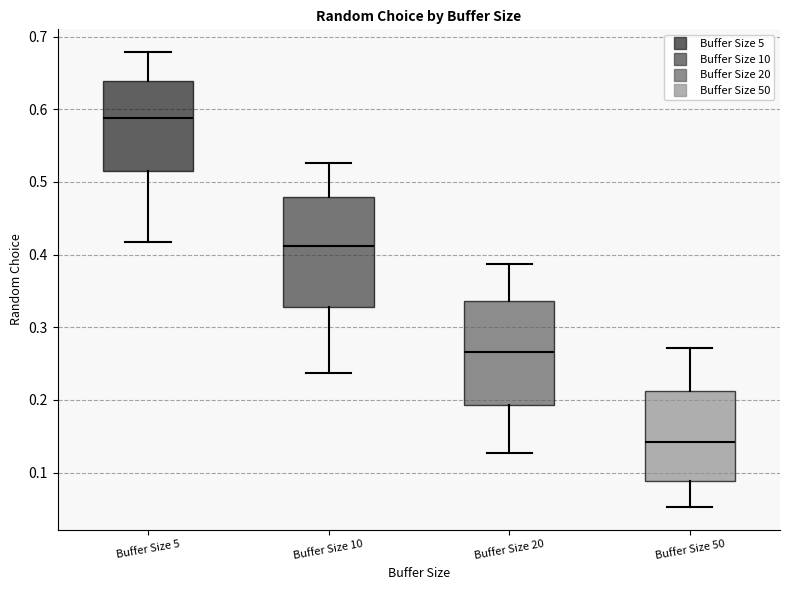

Reading left to right, transcribe this box plot: for each box, give where its median line is, the range the box spans, and where its two whiskers end, as read against the y-axis. The values are not printed on the chart, so give them approximately, as read against the axis.

Buffer Size 5: median 0.59, box 0.52 to 0.64, whiskers 0.42 to 0.68
Buffer Size 10: median 0.41, box 0.33 to 0.48, whiskers 0.24 to 0.53
Buffer Size 20: median 0.27, box 0.19 to 0.34, whiskers 0.13 to 0.39
Buffer Size 50: median 0.14, box 0.09 to 0.21, whiskers 0.05 to 0.27